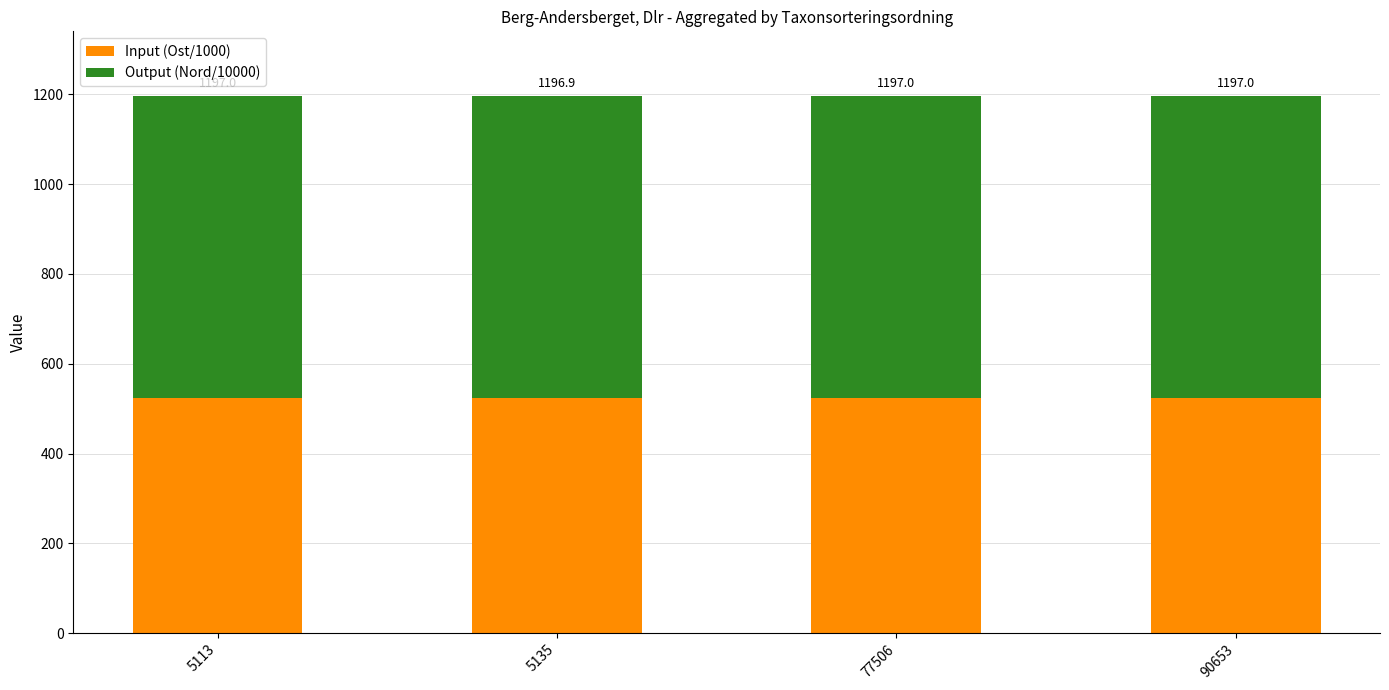

How many bars are there in total?

4